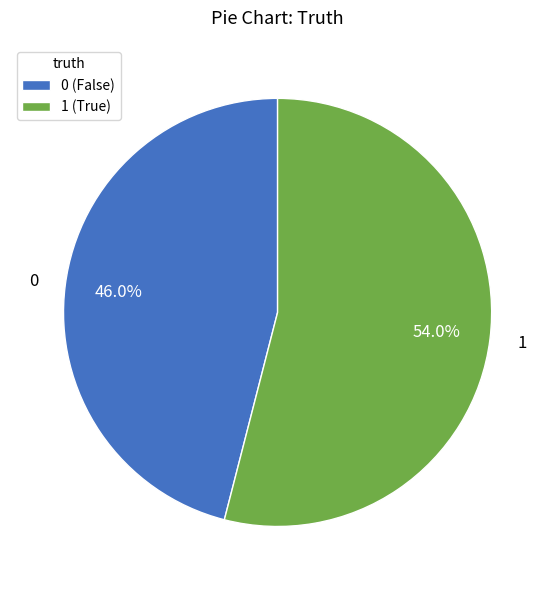

The 1 slice represents 54% of the pie. True or false?

True